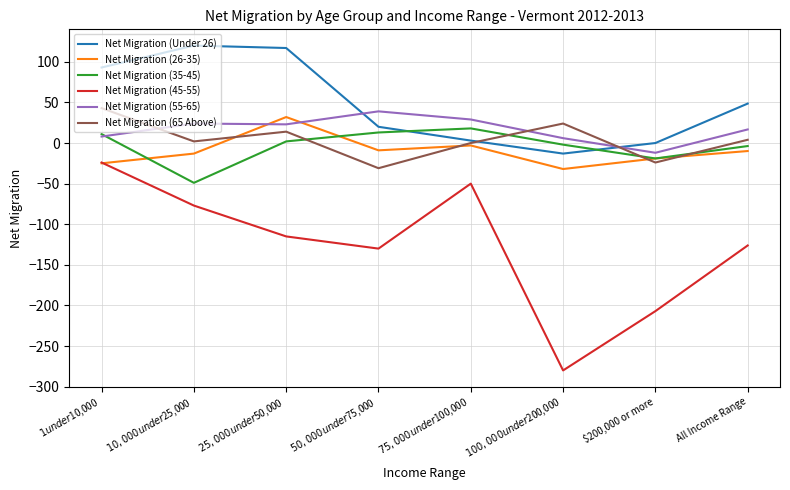

Rank the series by their maximum value, from lowest to highest.

Net Migration (45-55), Net Migration (35-45), Net Migration (26-35), Net Migration (55-65), Net Migration (65 Above), Net Migration (Under 26)